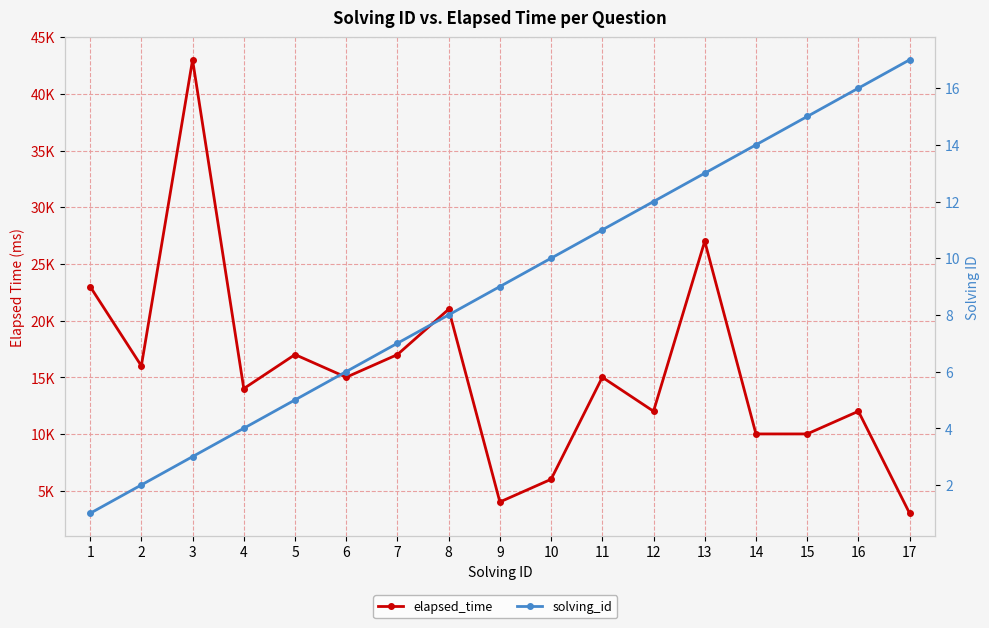

What is the difference between the maximum and second lowest values in the solving_id series?

15